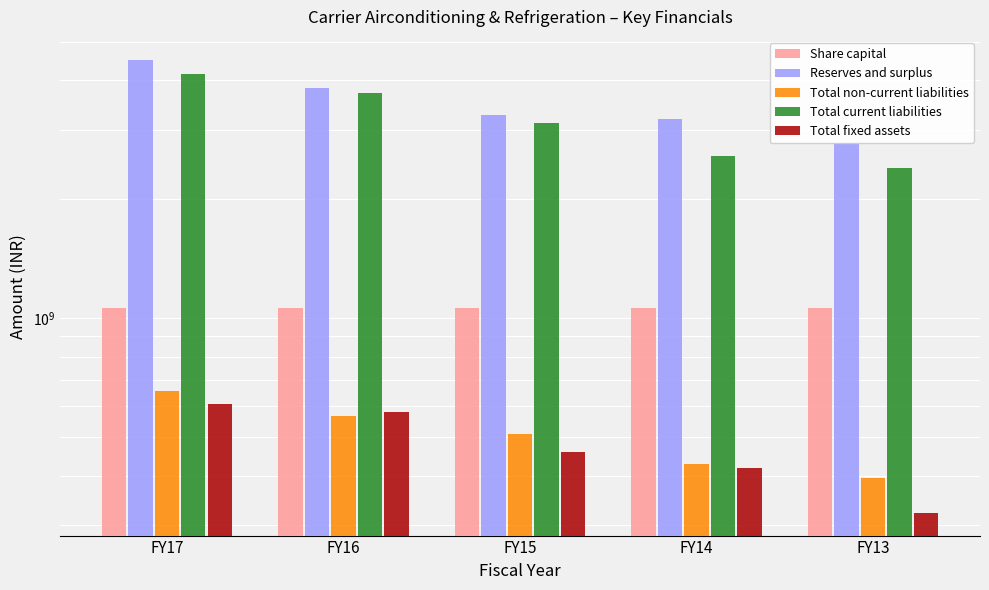

What is the maximum value for Reserves and surplus?

4510133000